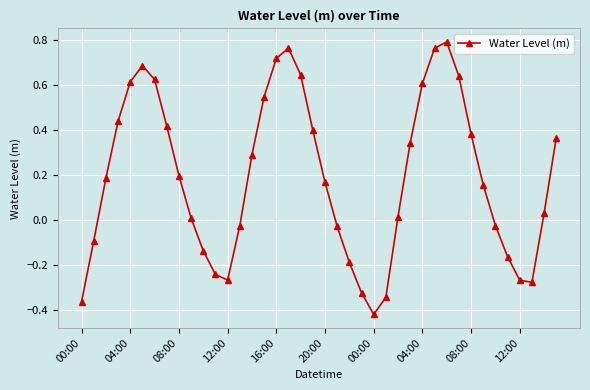

True or false: the data has more than 0 interior local peaks.

True